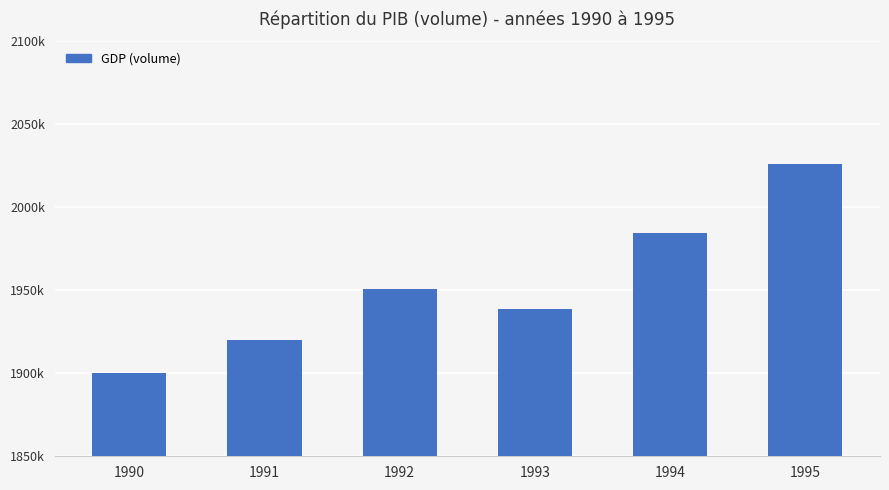

List the labels in order of value, largest first.

1995, 1994, 1992, 1993, 1991, 1990